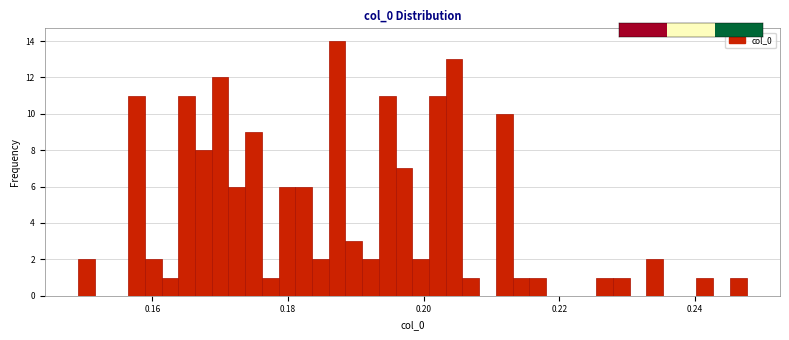

Read against the x-axis, roughly where is the centre of the tallest bar?

0.188